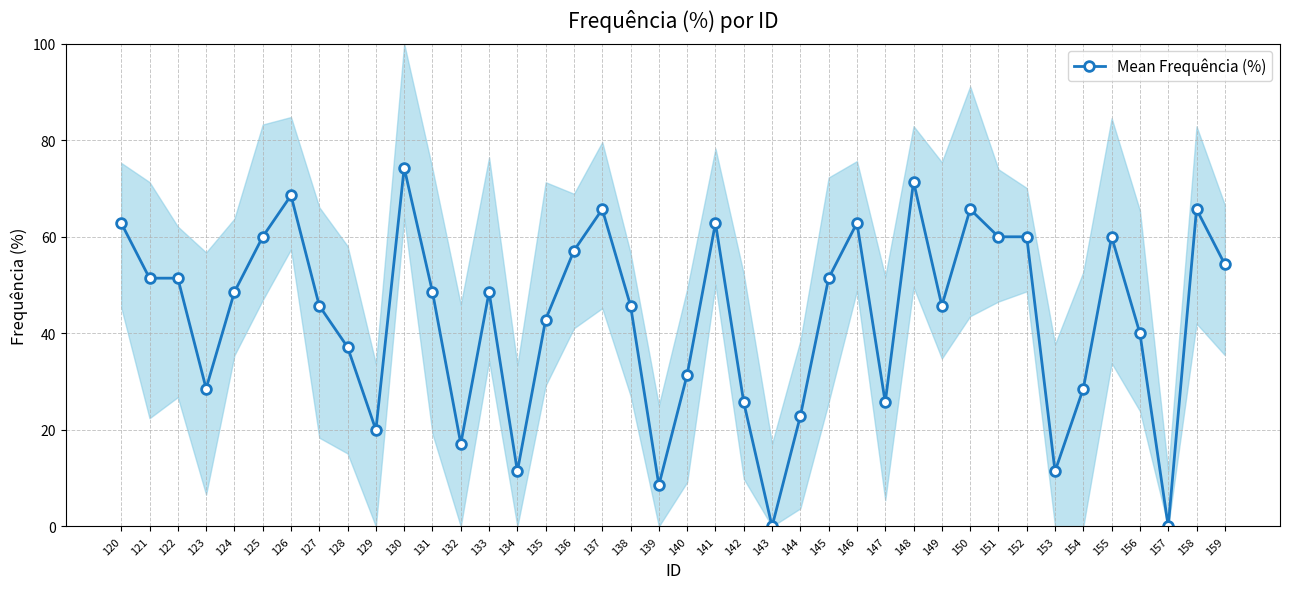

What is the difference between the second highest and minimum values?

71.4